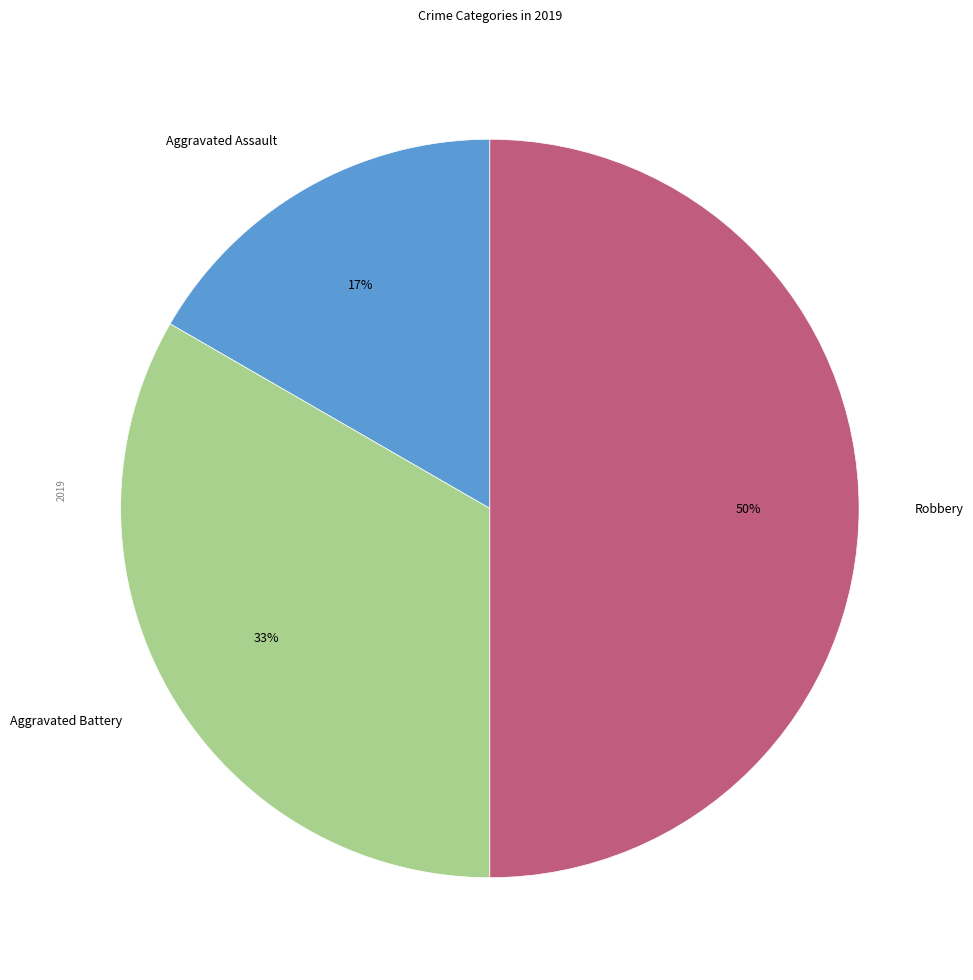

What percentage is the Robbery slice, to the nearest percent?

50%